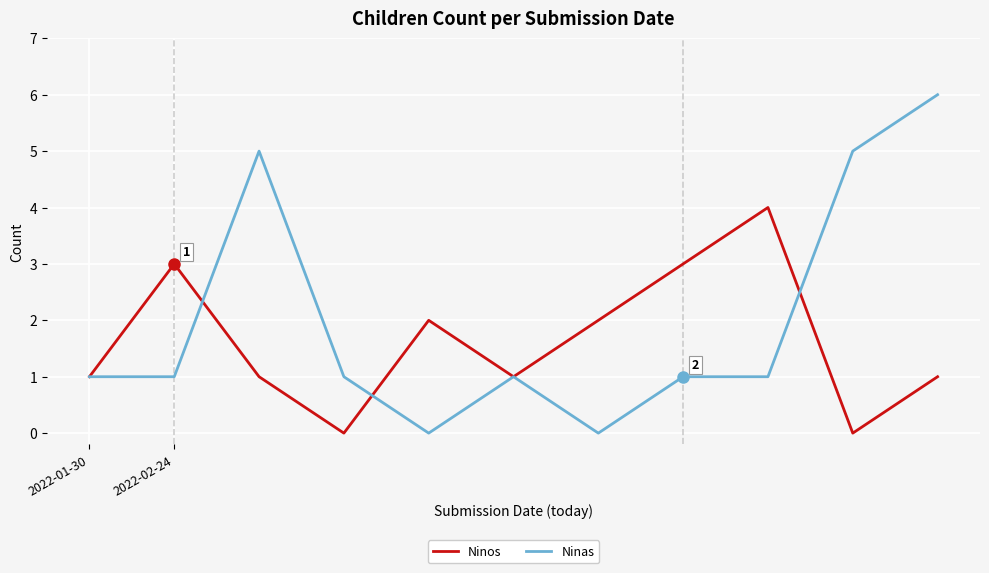

List the series in order of their overall mean, highest first.

Ninas, Ninos